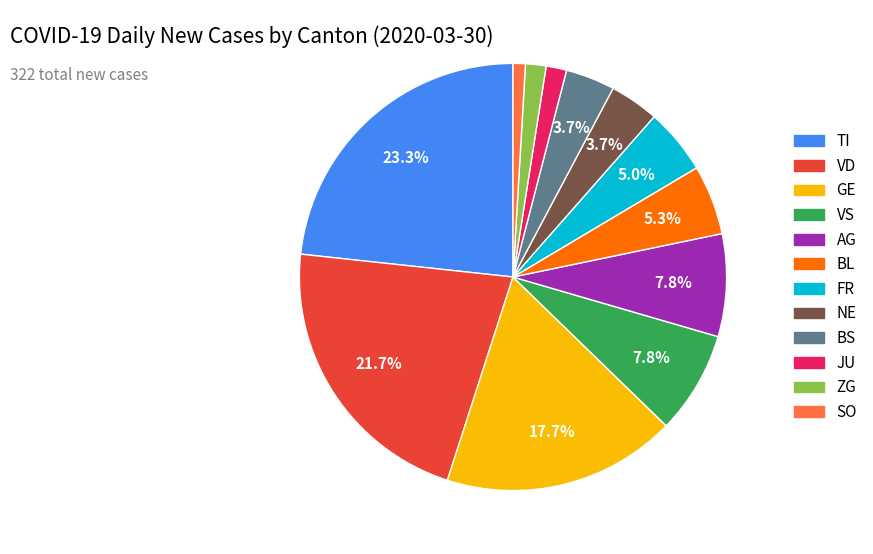

Does any single category account for the majority?

No